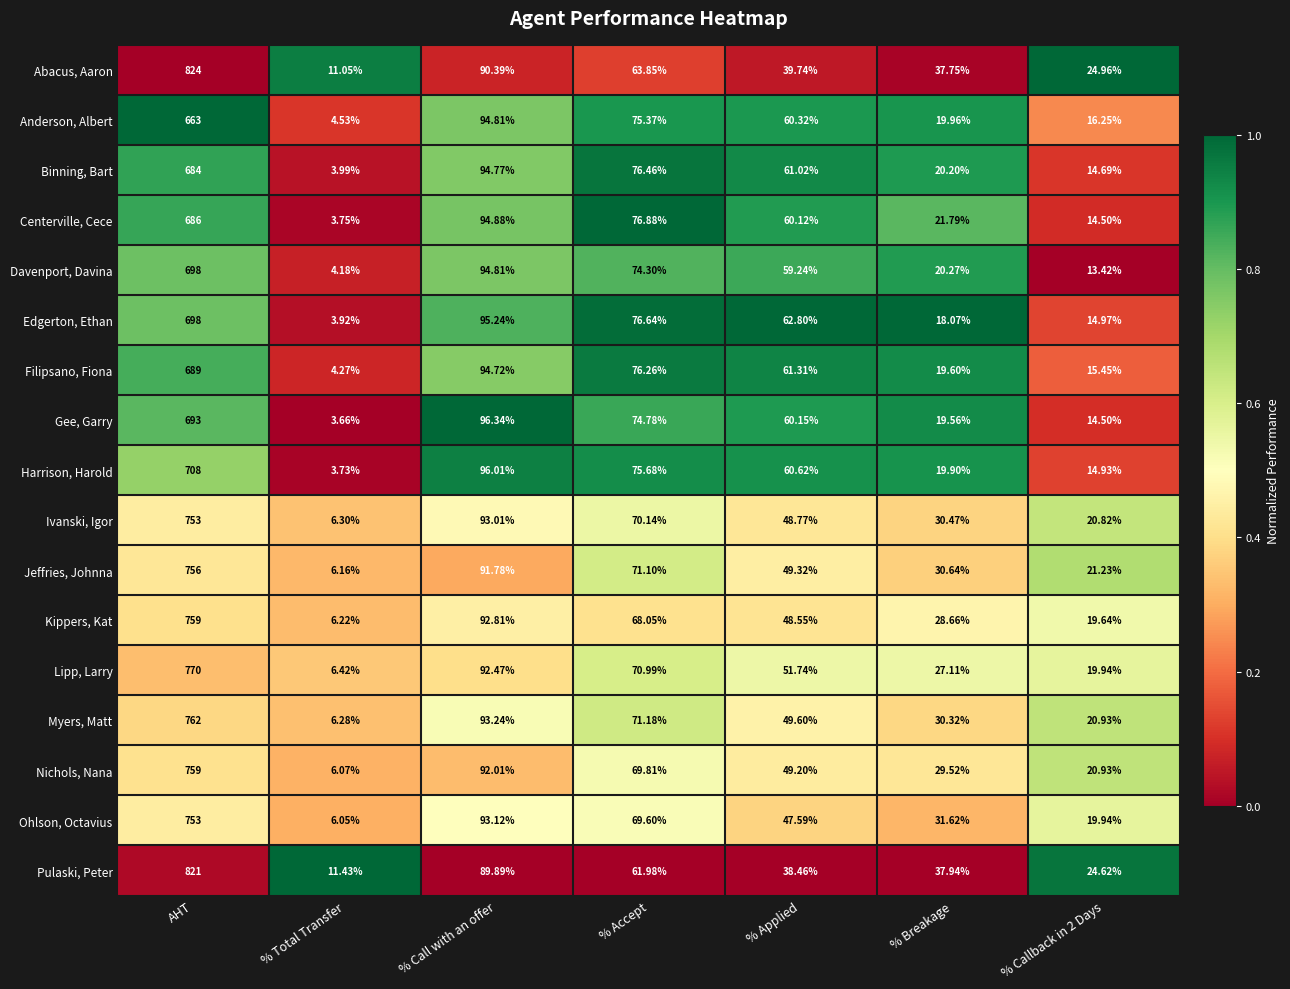

Which series has the largest range (max minus min)?

Abacus, Aaron